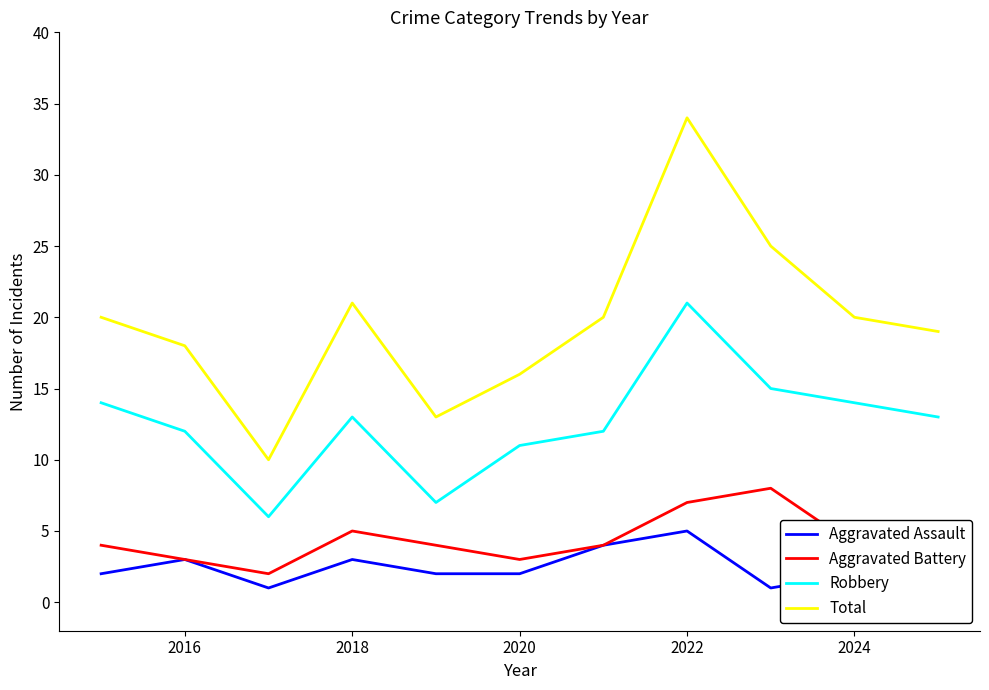

List the series in order of their peak value, lowest first.

Aggravated Assault, Aggravated Battery, Robbery, Total